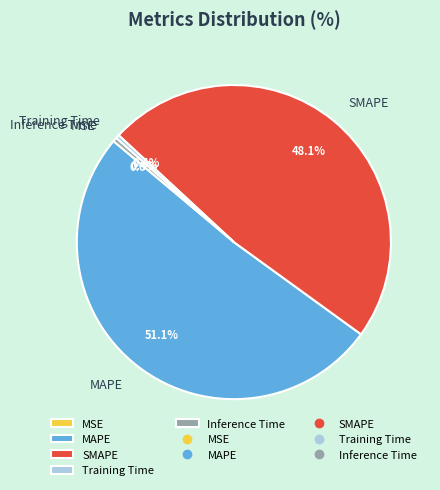

How much of the chart is everything except SMAPE?

51.9%